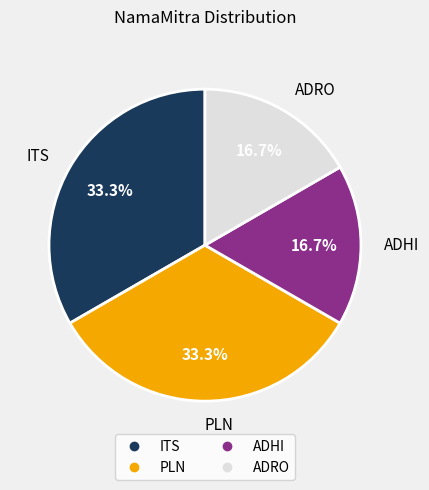

Approximately how many times larger is the value at PLN compared to ADRO?

2.0